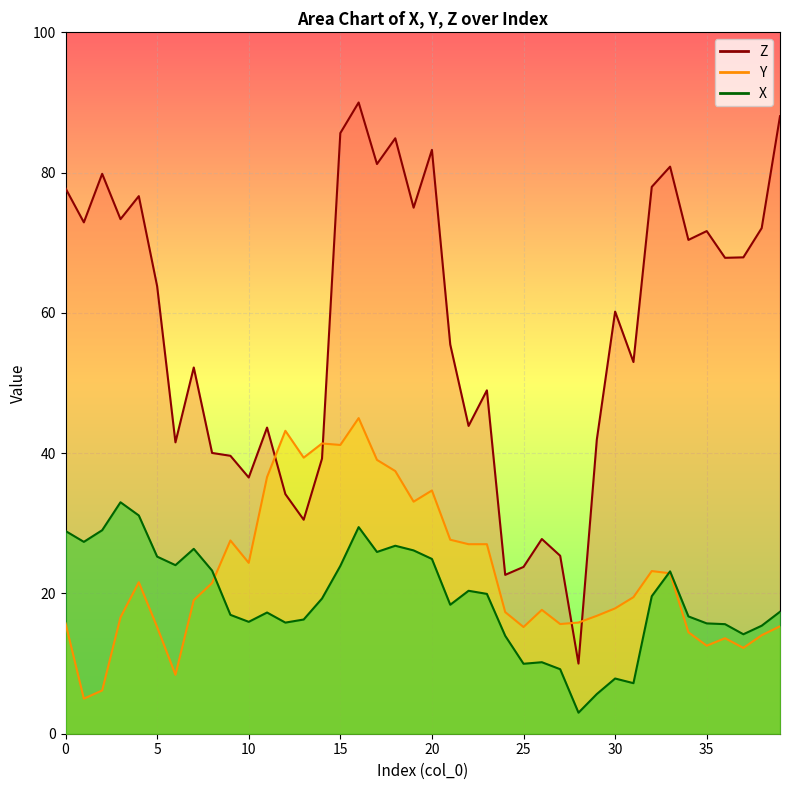

Where does the Y series first go above 19?

4